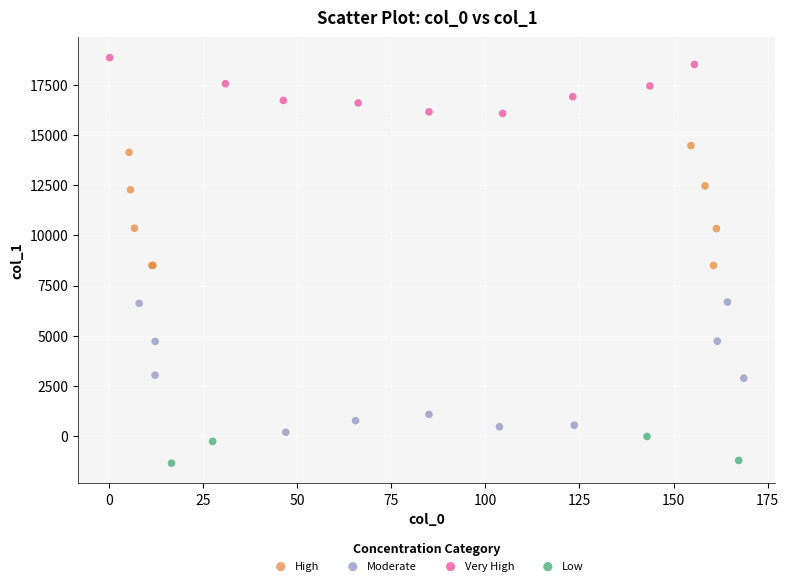

What are all the series names shown in the legend?

High, Moderate, Very High, Low